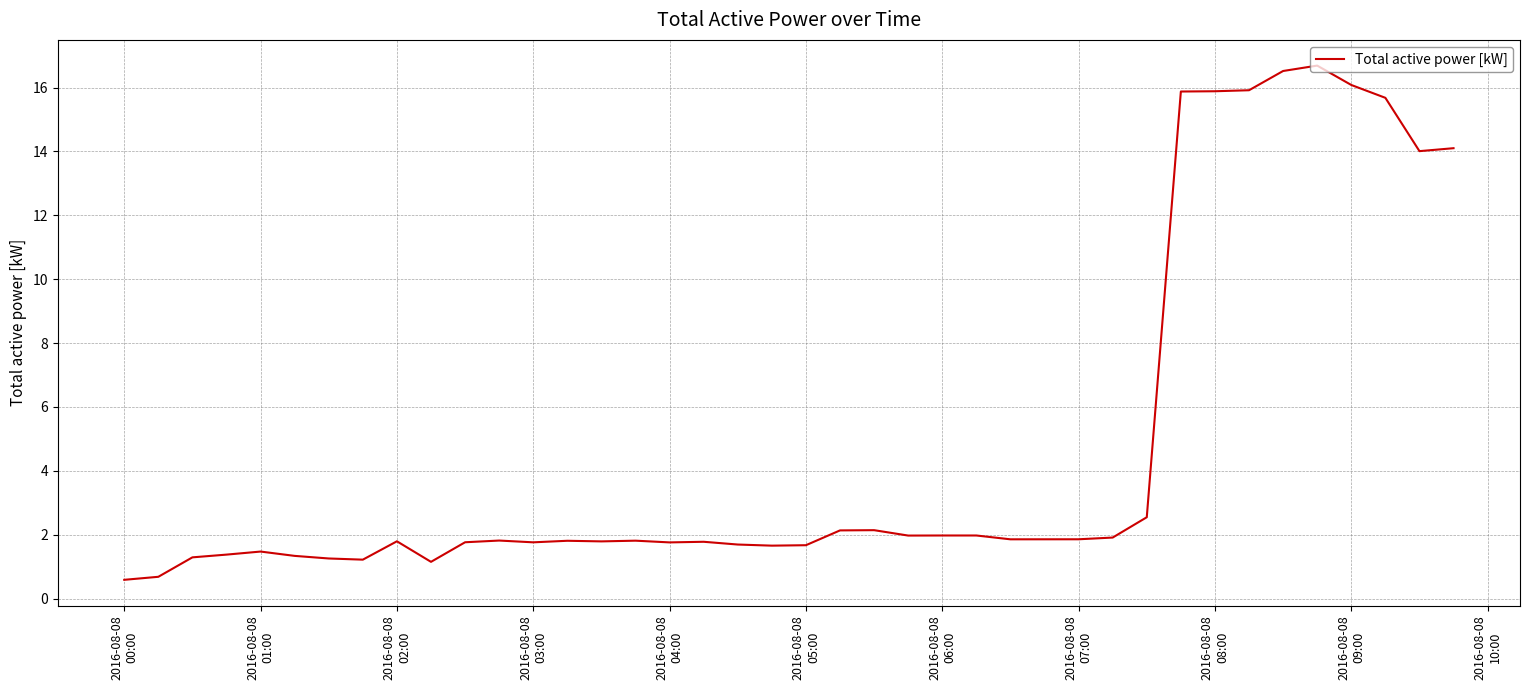

What is the smallest value displayed?

0.6